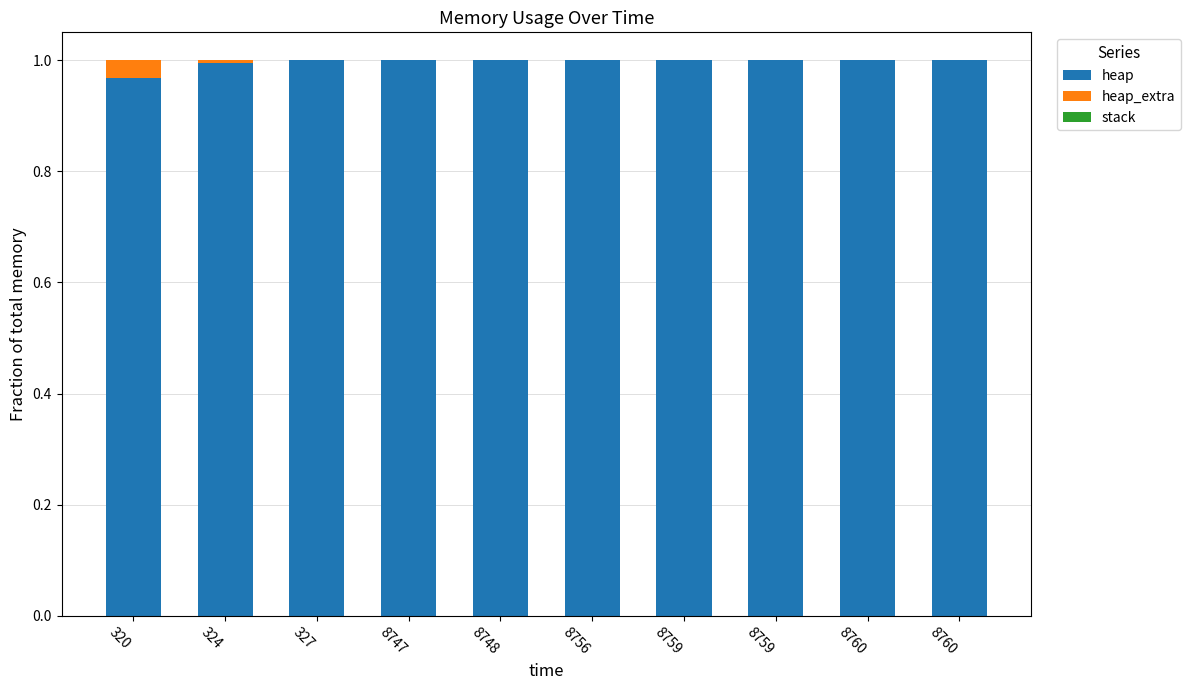

Does the chart contain stacked bars?

Yes